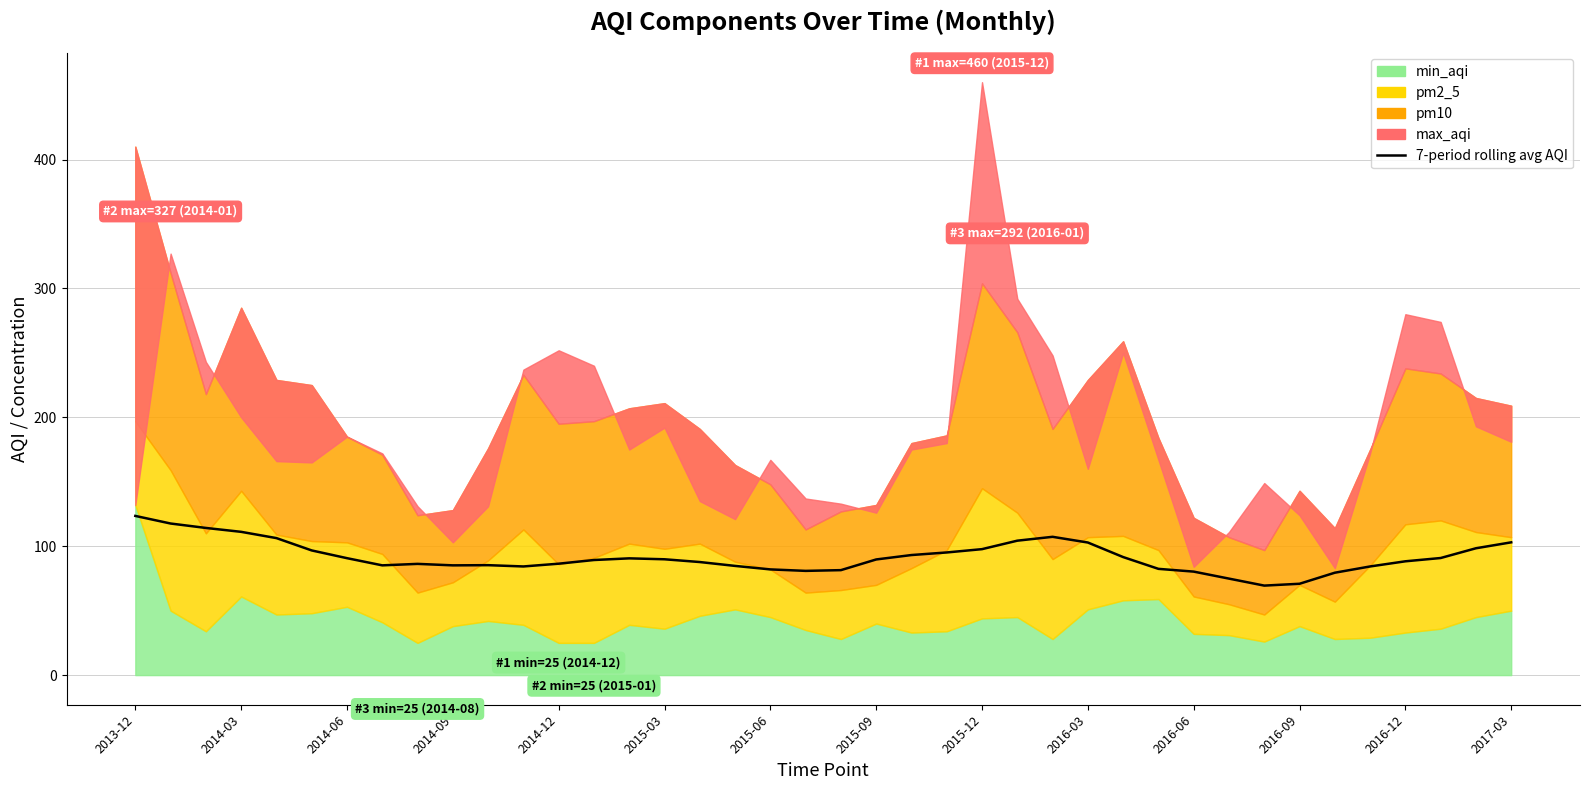

Where does the data first go above 89?

2013-12